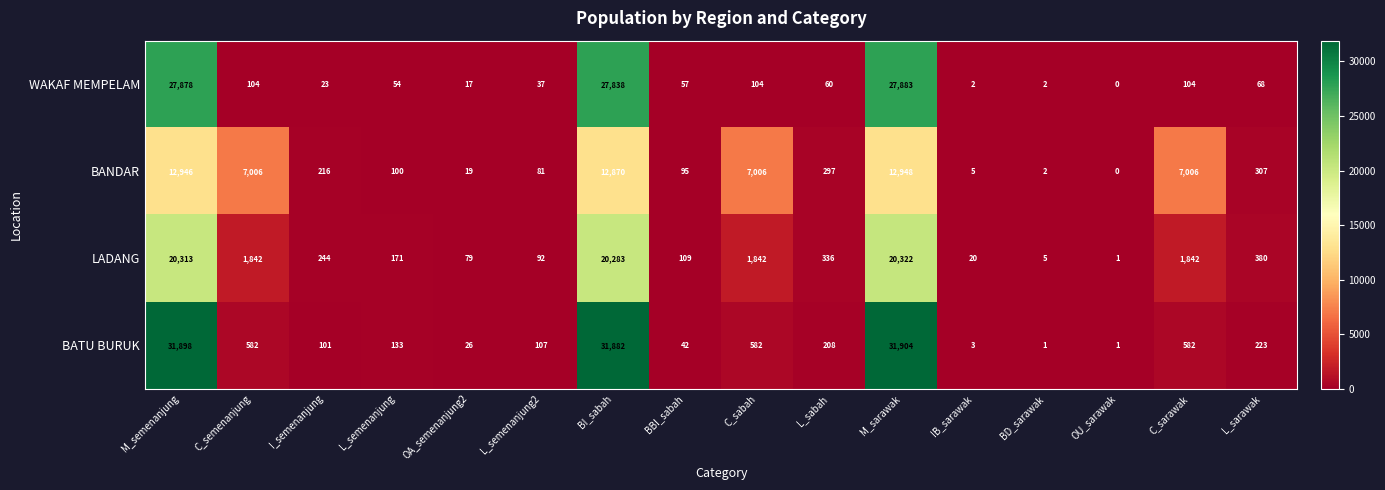

Rank the series by their maximum value, from lowest to highest.

BANDAR, LADANG, WAKAF MEMPELAM, BATU BURUK